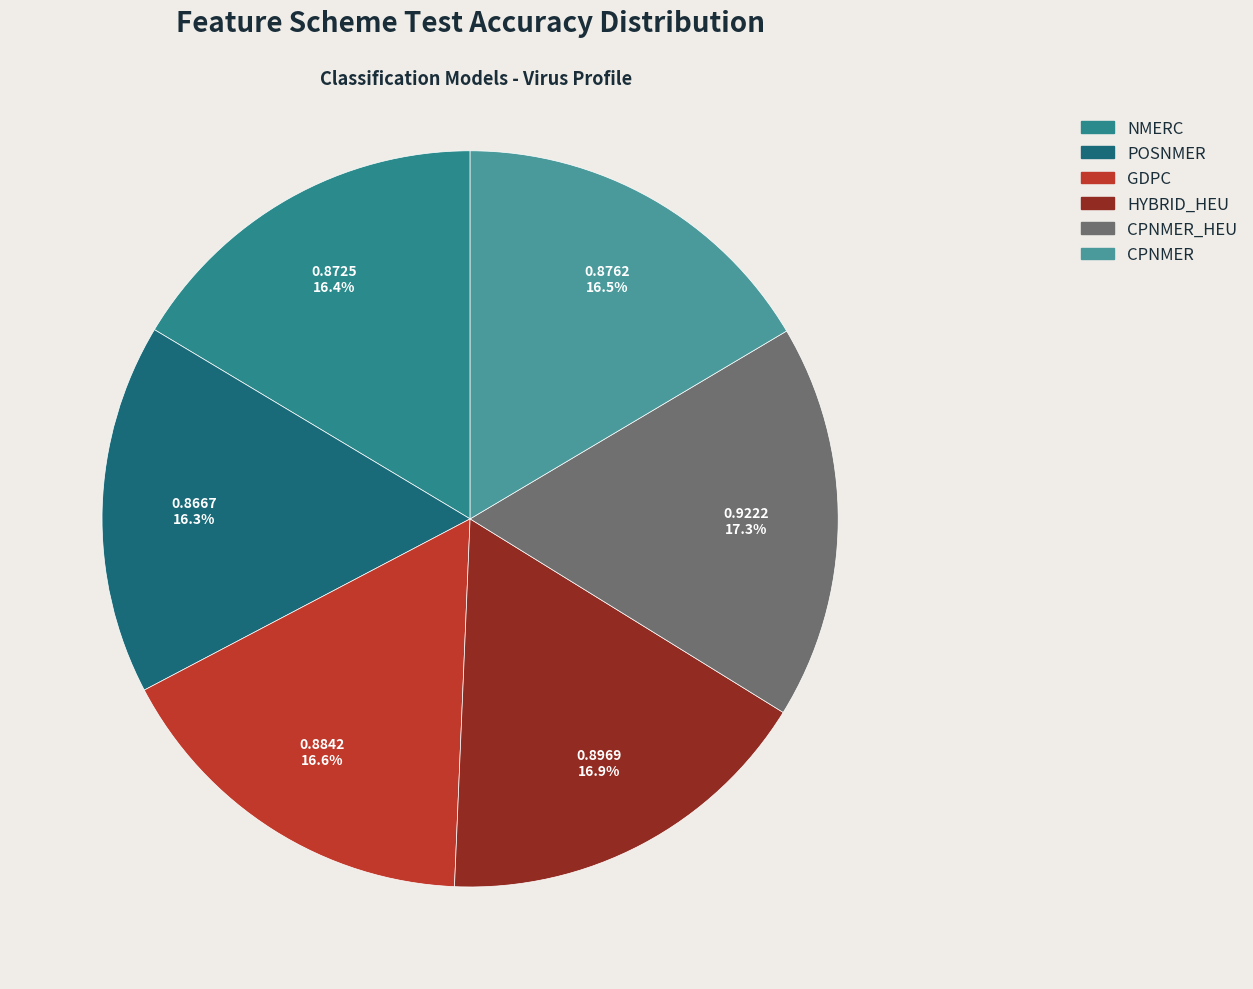

What is the smallest slice in the pie chart?

POSNMER